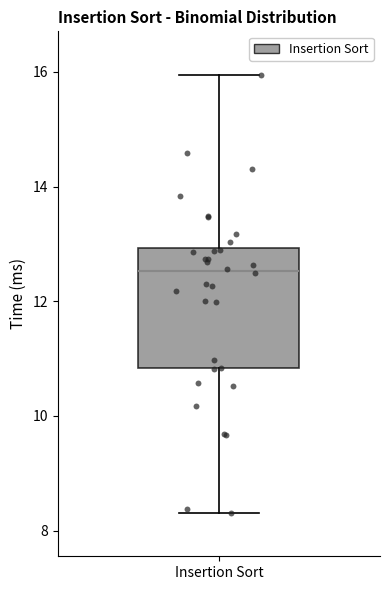

Where does the median line of the box for Insertion Sort sit on the y-axis? The values are not printed on the chart, so give them approximately, as read against the axis.

12.6